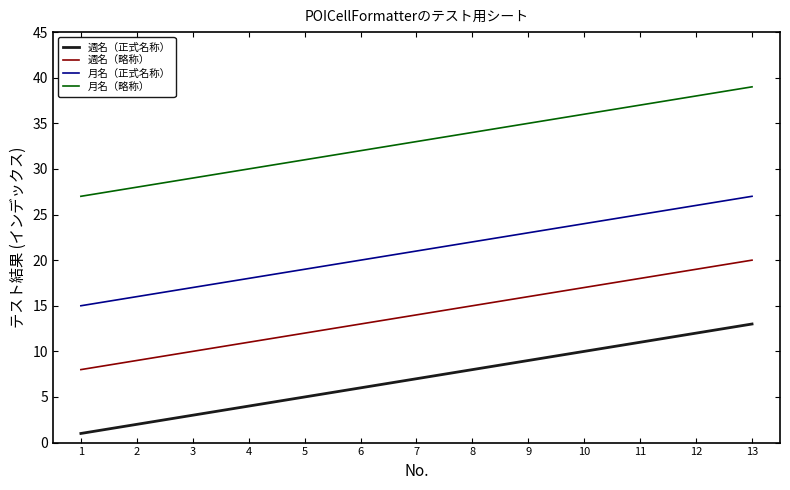

Rank the series by their average value, from highest to lowest.

月名（略称）, 月名（正式名称）, 週名（略称）, 週名（正式名称）